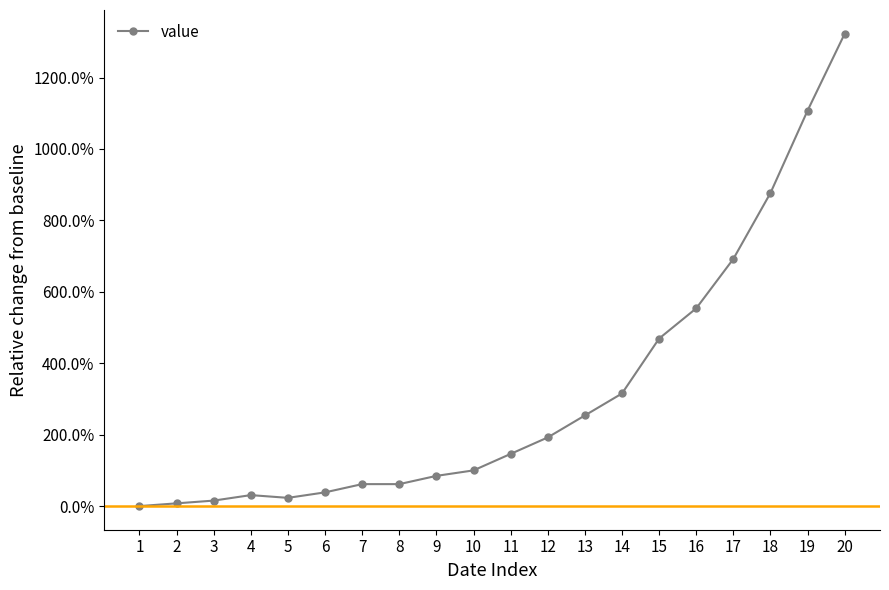

List the labels in order of value, smallest first.

1, 2, 3, 5, 4, 6, 7, 8, 9, 10, 11, 12, 13, 14, 15, 16, 17, 18, 19, 20